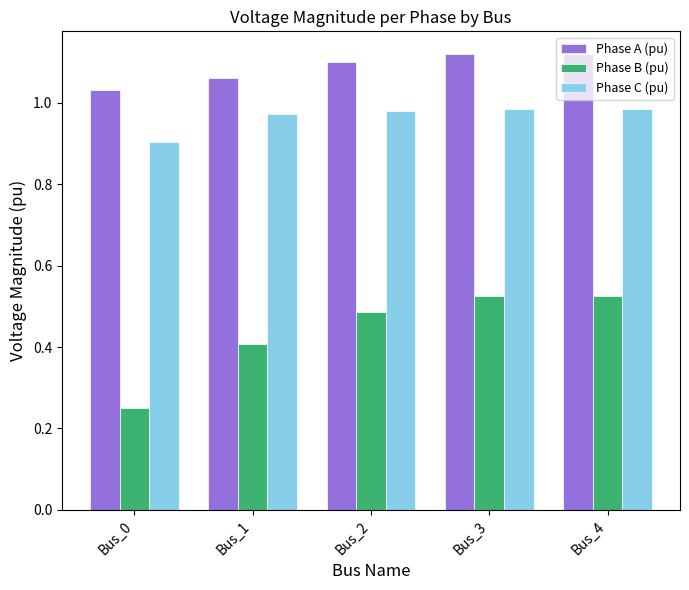

The value of Phase A (pu) at Bus_2 is 1.1. True or false?

True